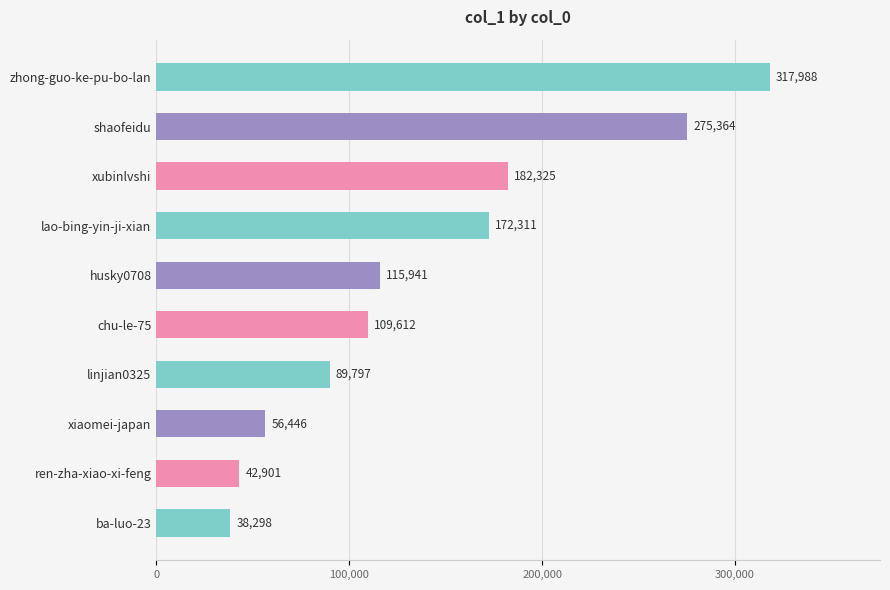

Is it true that the value at linjian0325 is 158834?

False